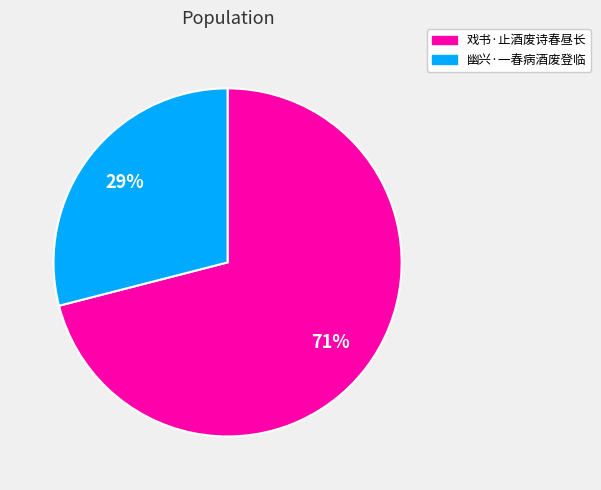

What percentage is the 戏书·止酒废诗春昼长 slice, to the nearest percent?

71%